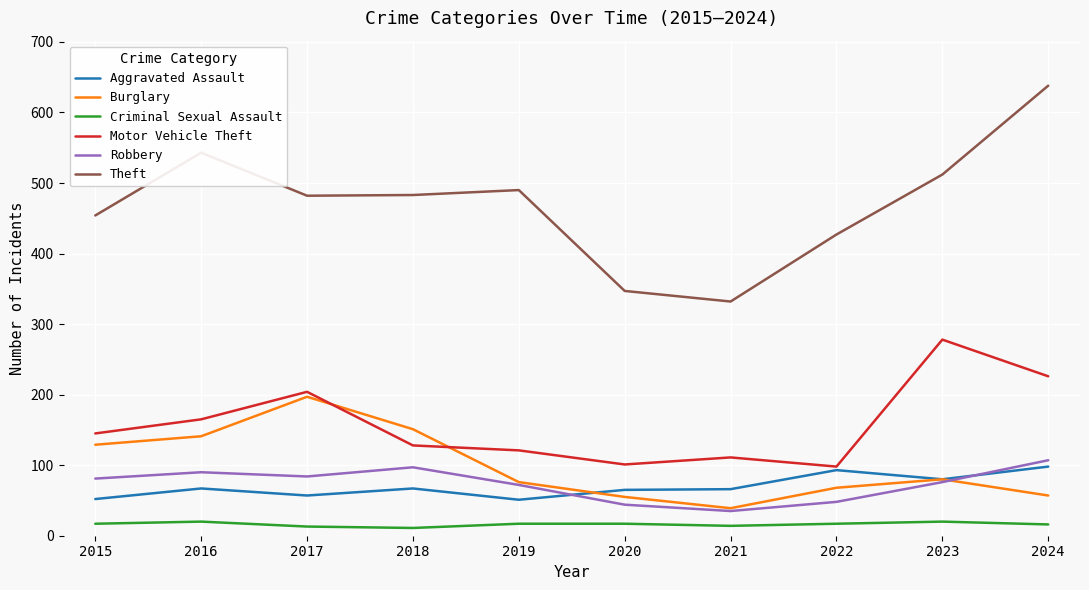

True or false: Theft and Robbery intersect in this chart.

False